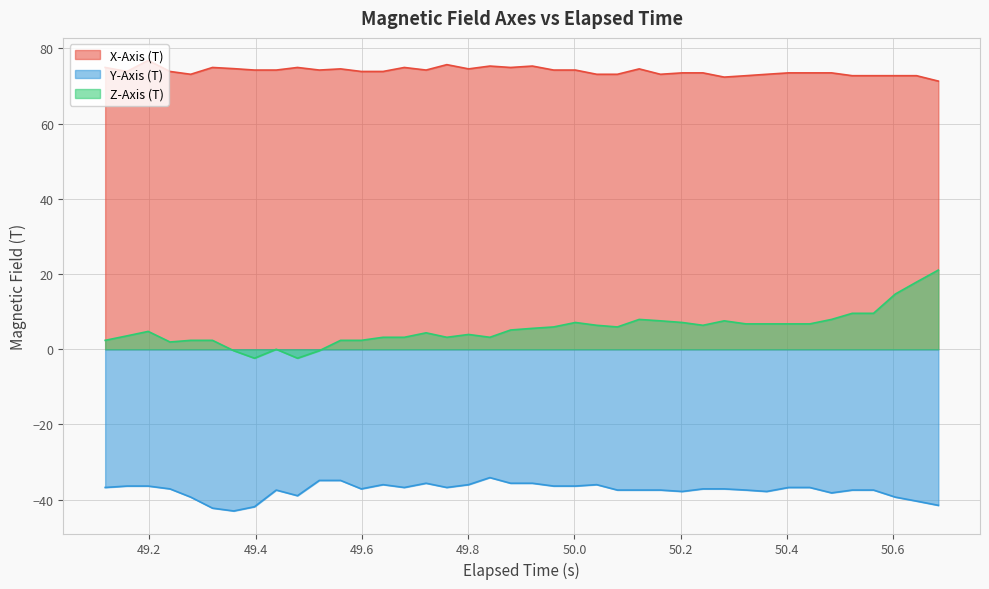

How many lines are shown in the chart?

3